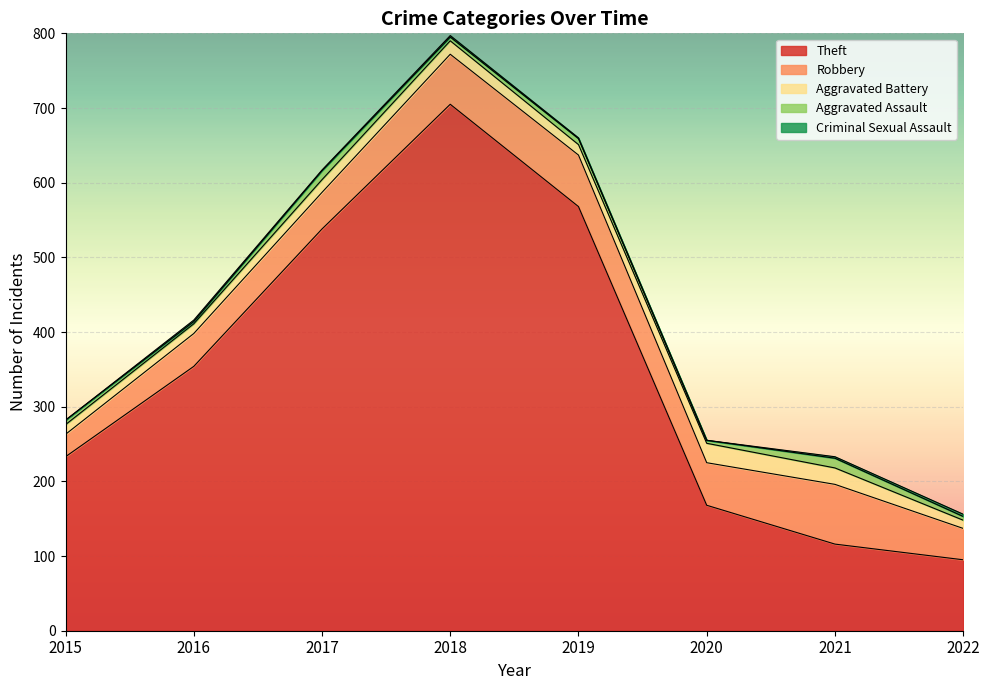

At which category does the chart reach its peak across all series?

2018